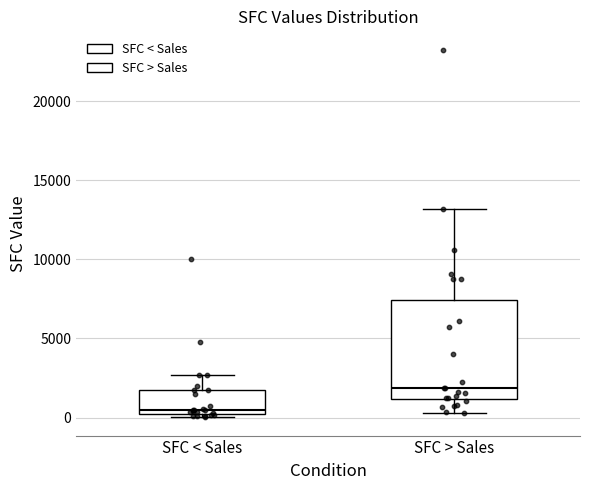

Where is the upper edge of the box for SFC < Sales on the y-axis? The values are not printed on the chart, so give them approximately, as read against the axis.

2000